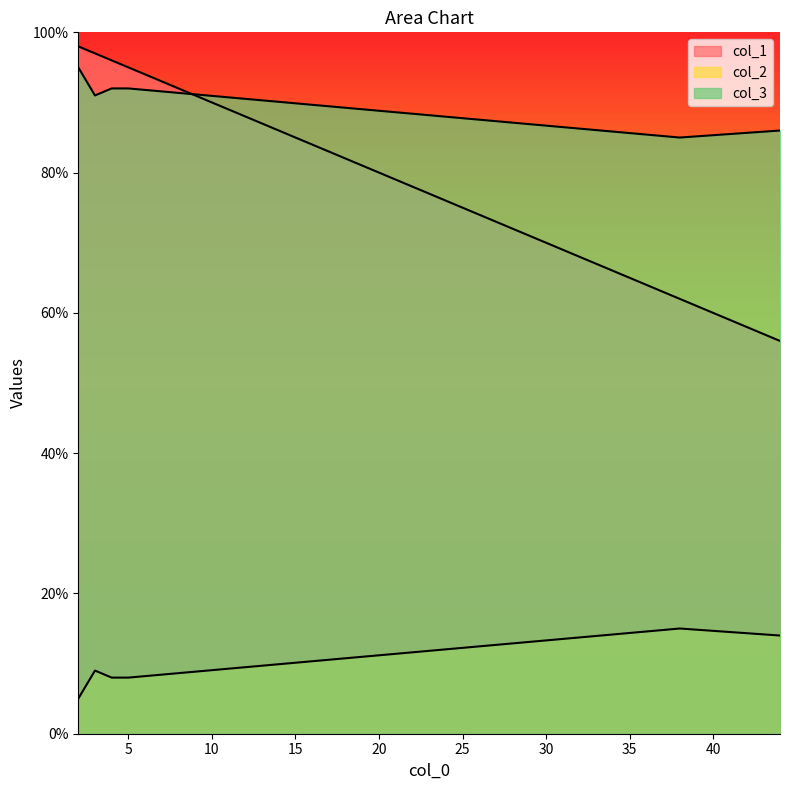

True or false: col_2 and col_1 intersect in this chart.

False